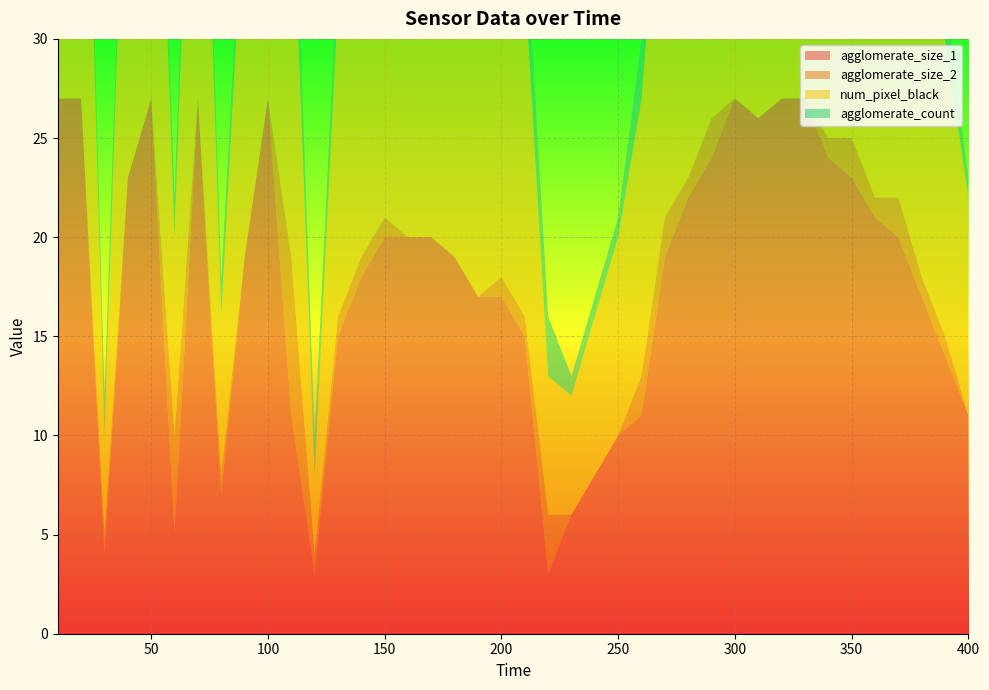

Reading left to right, extract all data points from this chart.

agglomerate_size_1: 27	27	4	23	27	5	27	7	19	27	11	3	15	18	20	20	20	19	17	17	15	3	6	8	10	11	19	22	24	27	26	27	27	24	23	21	20	17	14	11
agglomerate_size_2: 0	0	1	0	0	5	0	1	0	0	8	1	1	1	1	0	0	0	0	1	1	3	0	0	0	2	2	1	2	0	0	0	0	1	2	1	2	1	1	0
num_pixel_black: 27	27	5	23	27	10	27	8	19	27	21	4	16	19	21	20	20	19	17	18	17	7	6	8	10	14	21	23	26	27	26	27	27	25	25	22	22	18	15	11
agglomerate_count: 1	1	2	1	1	2	1	2	1	1	3	2	2	2	2	1	1	1	1	2	3	3	1	1	1	3	2	2	2	1	1	1	1	2	2	2	2	2	2	1